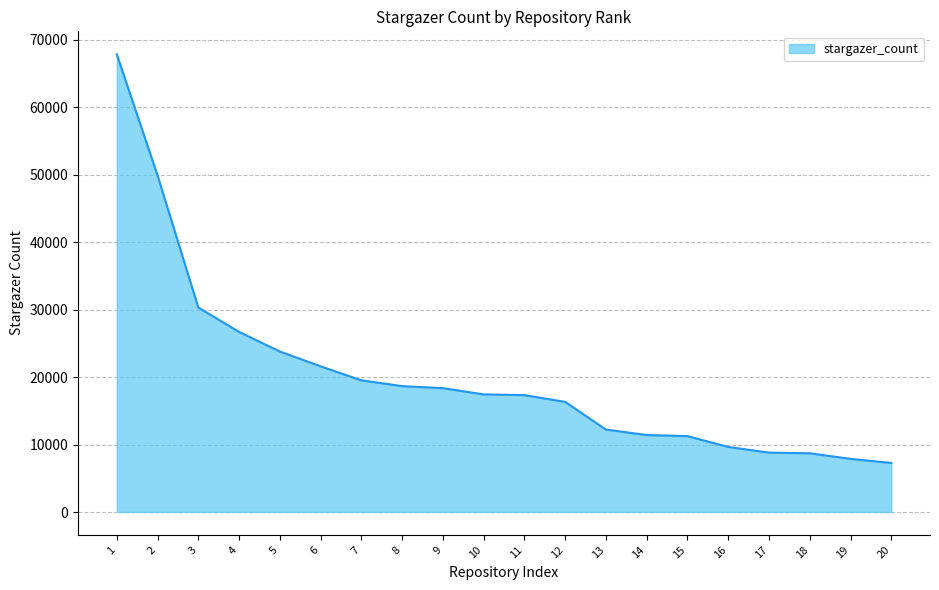

What is the difference between the maximum and minimum values?

60556